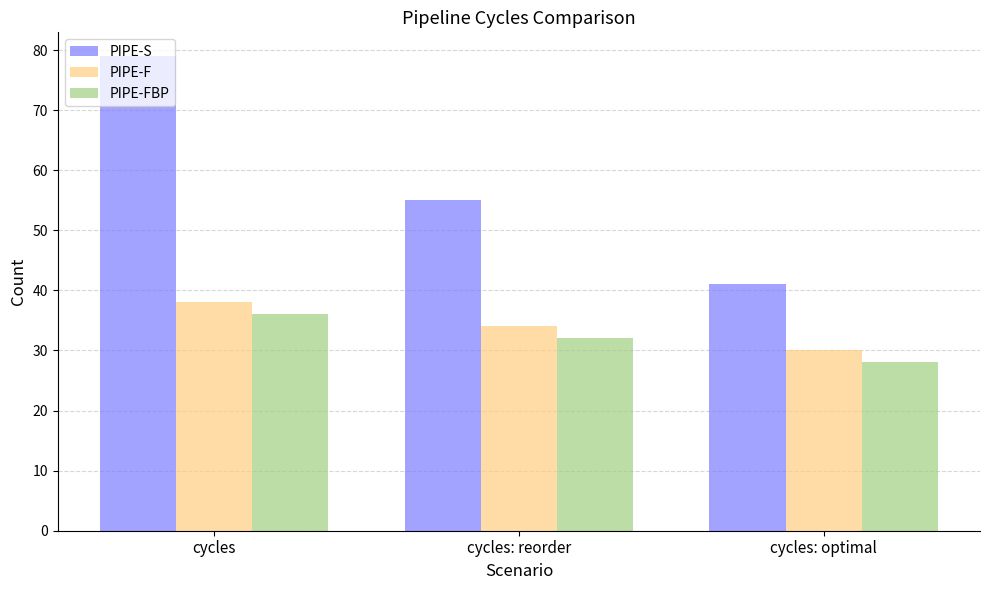

At which label is PIPE-F closest to 34?

cycles: reorder